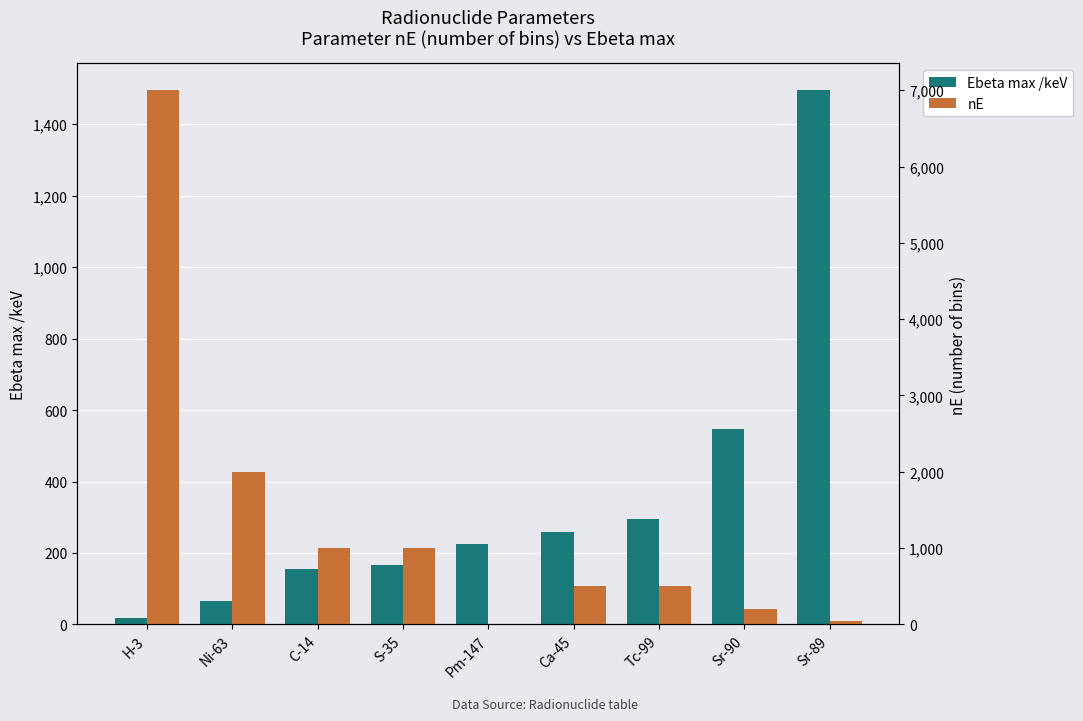

The value of Ebeta max /keV at Ca-45 is 258.0. True or false?

True